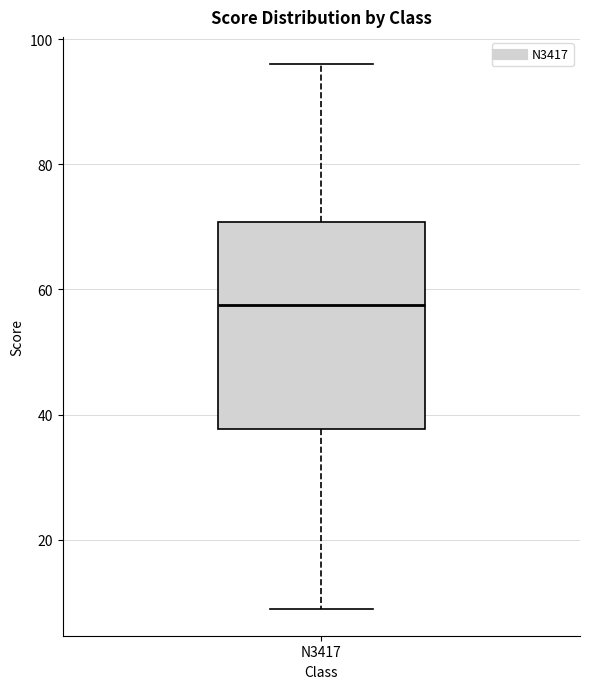

Where does the median line of the box for N3417 sit on the y-axis? The values are not printed on the chart, so give them approximately, as read against the axis.

58